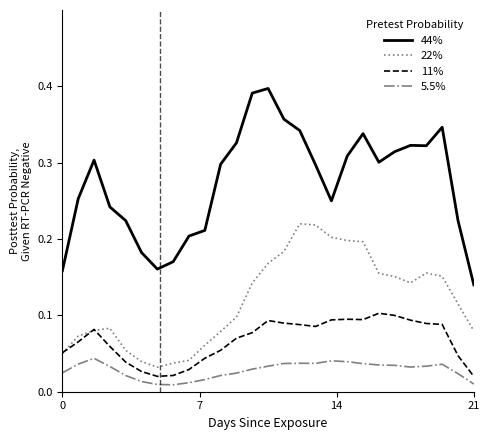

How many 5.5% values are between 0 and 1?

27